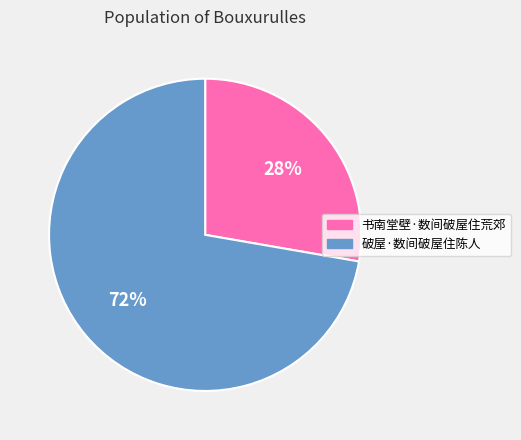

Is it true that 书南堂壁·数间破屋住荒郊 is 42% of the pie?

False